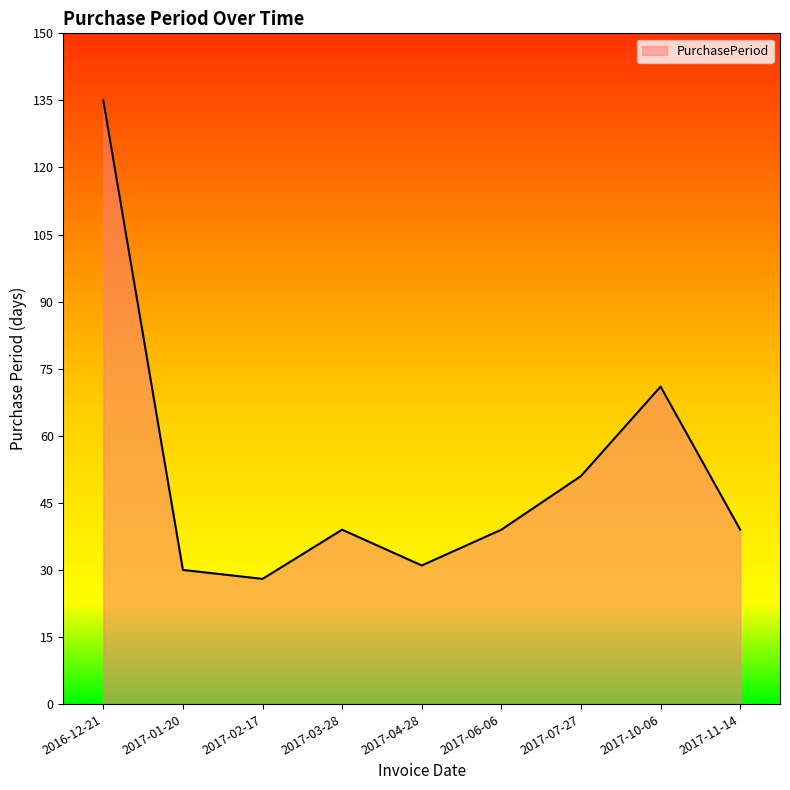

Reading left to right, what are all the values shown in this chart?

2016-12-21=135	2017-01-20=30	2017-02-17=28	2017-03-28=39	2017-04-28=31	2017-06-06=39	2017-07-27=51	2017-10-06=71	2017-11-14=39